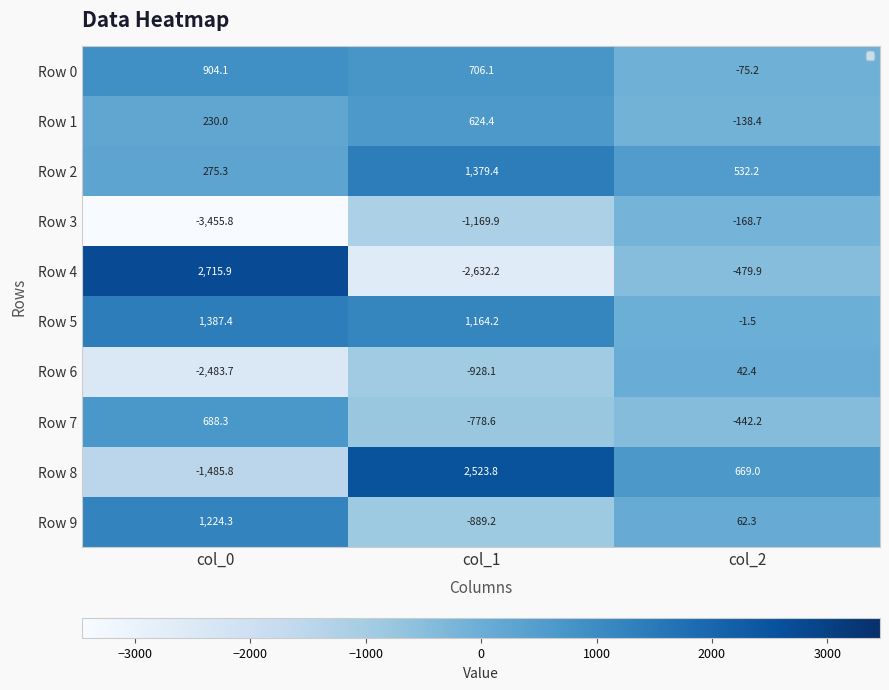

Where does the Row 4 series first go above -479?

col_0